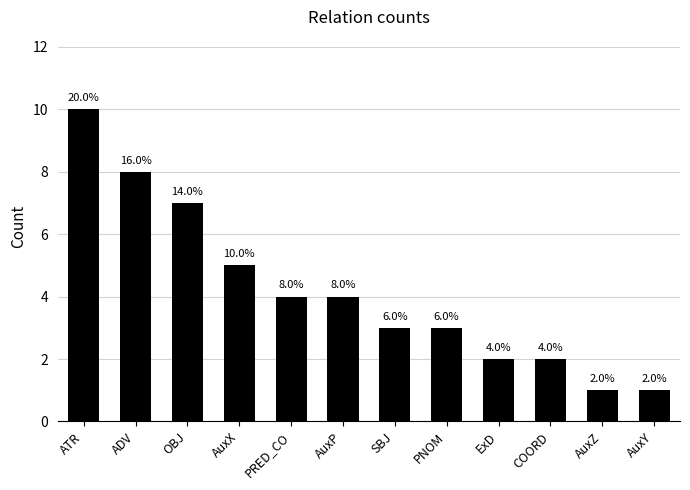

What is the greatest value displayed?

10